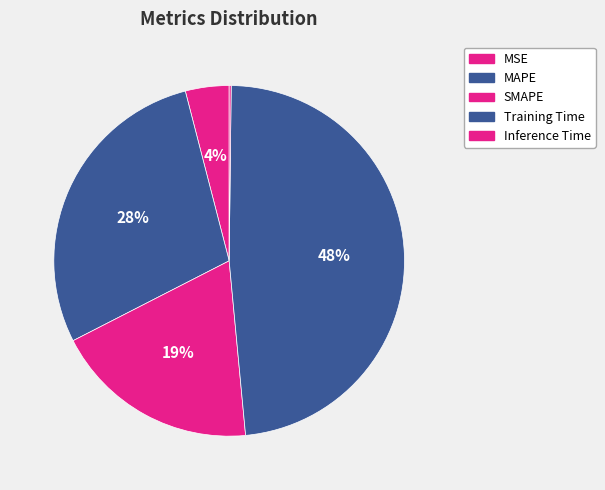

The SMAPE slice represents 31% of the pie. True or false?

False